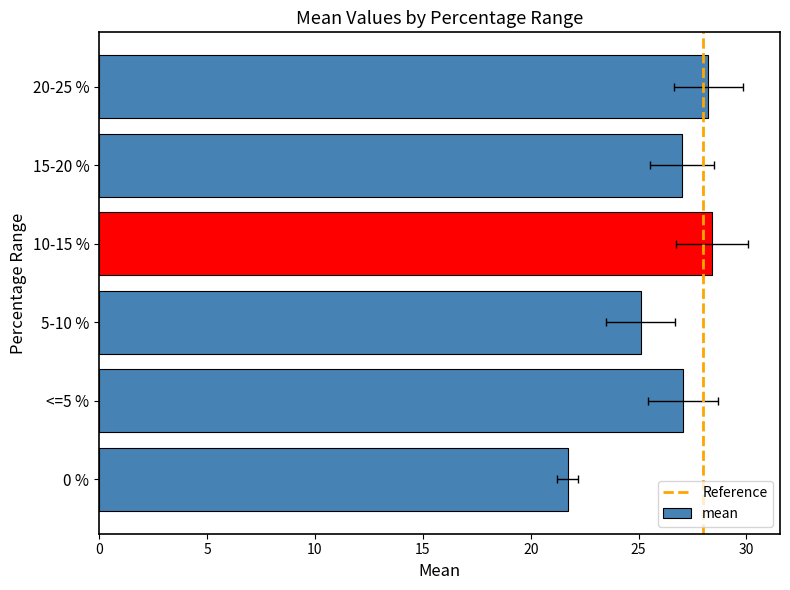

What is the difference between the maximum and minimum values?

6.7